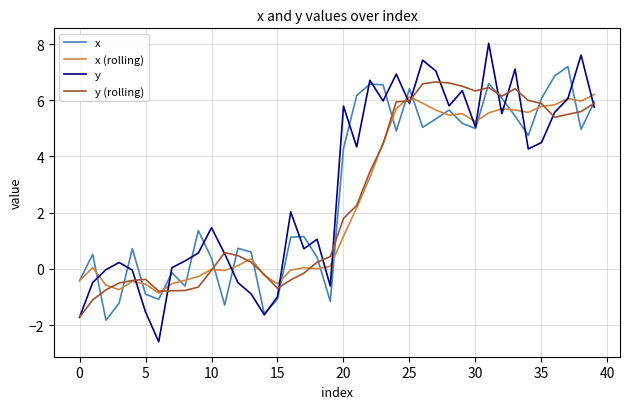

Which series has the largest range (max minus min)?

y